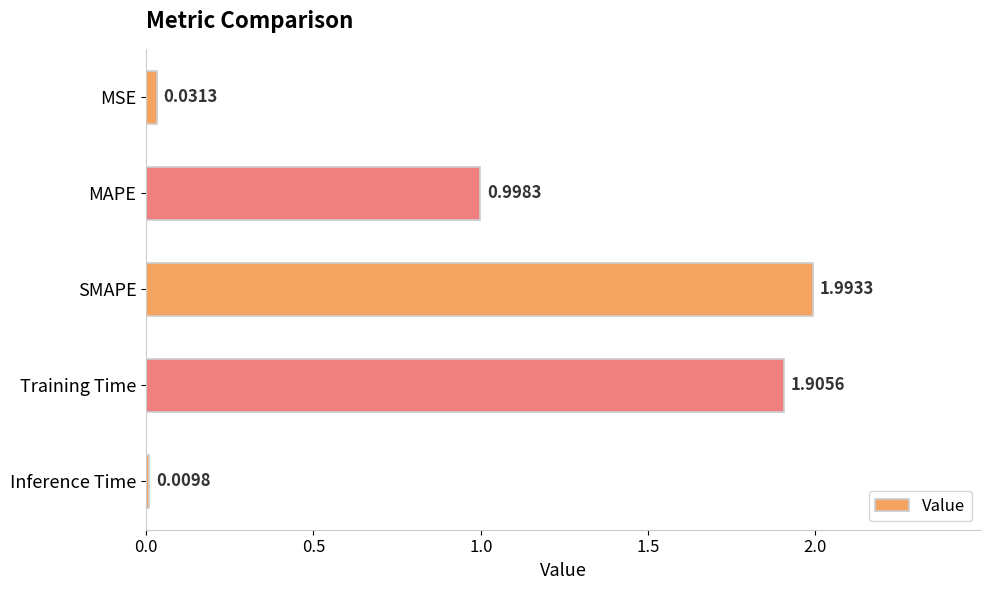

What is the greatest value displayed?

2.0